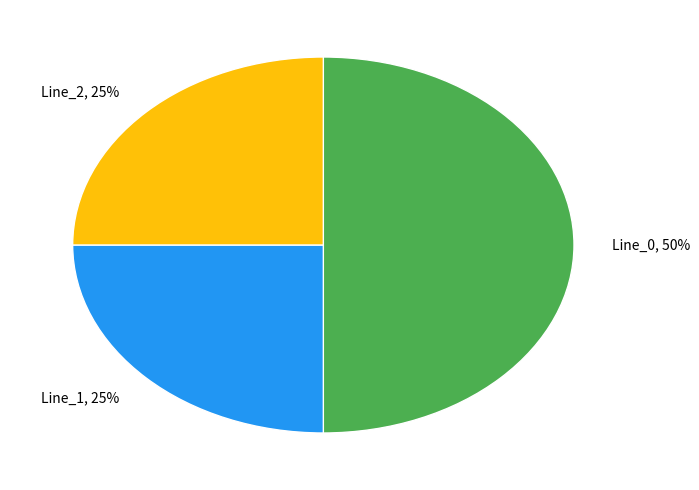

Does Line_2 represent more than half of the total?

No